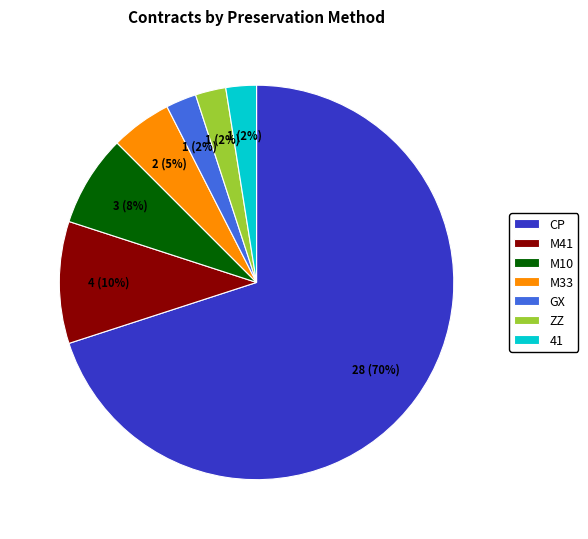

Which category has the biggest portion of the pie?

CP